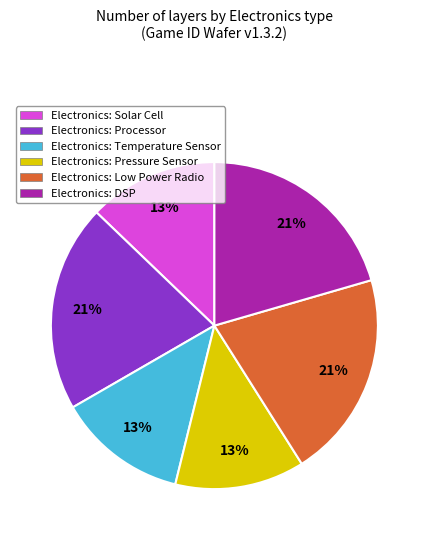

Is there any slice that represents more than half of the pie?

No